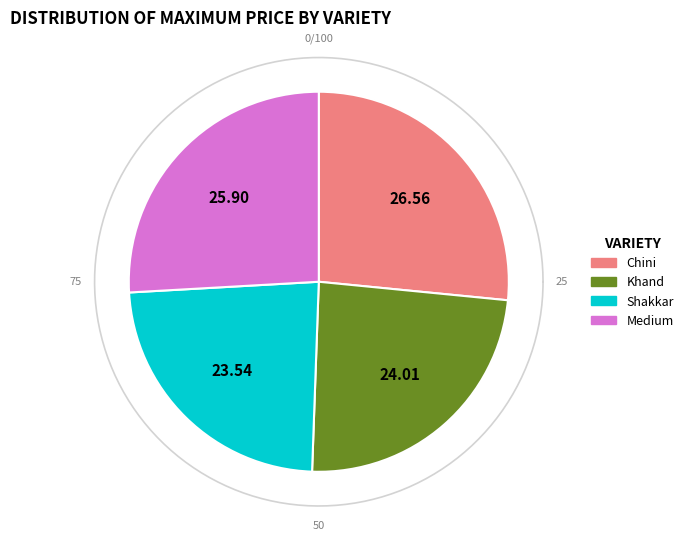

To the nearest percent, what is the combined percentage of Khand and Chini?

51%